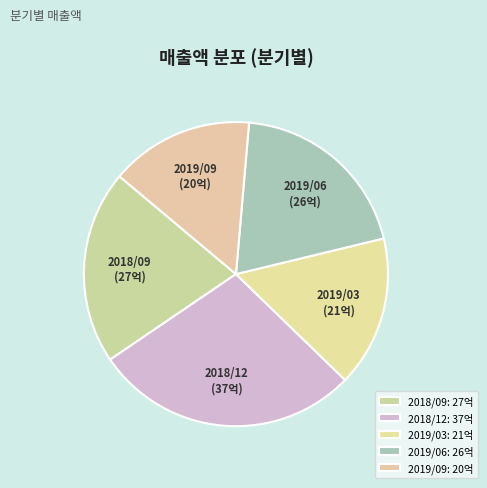

Is the sum of 2018/09 and 2019/09 greater than half?

No